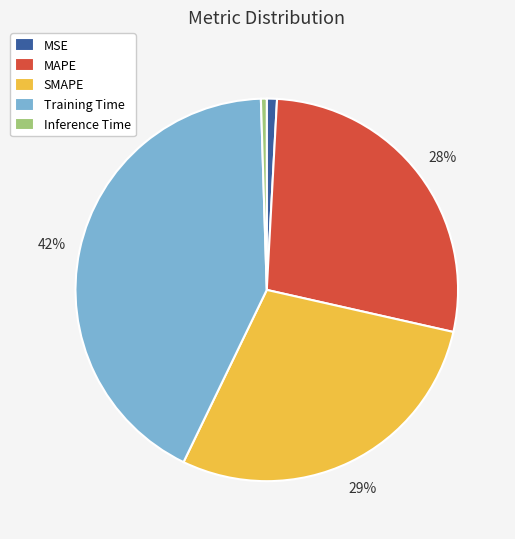

Which slice is the largest?

Training Time